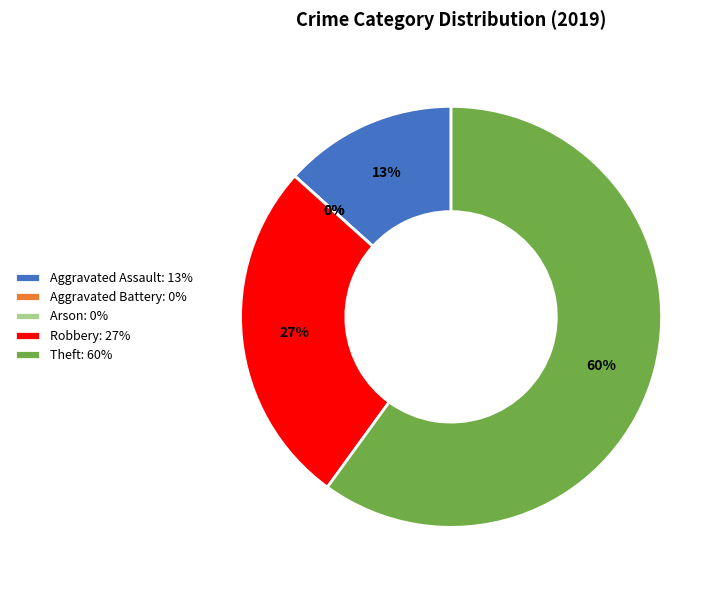

The Aggravated Battery slice represents 0% of the pie. True or false?

True